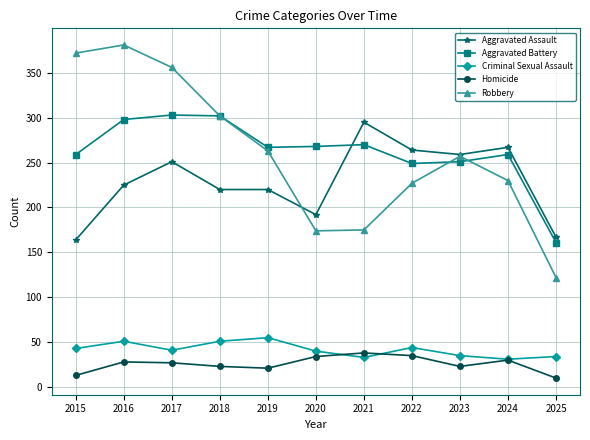

Which series has the widest spread of values?

Robbery